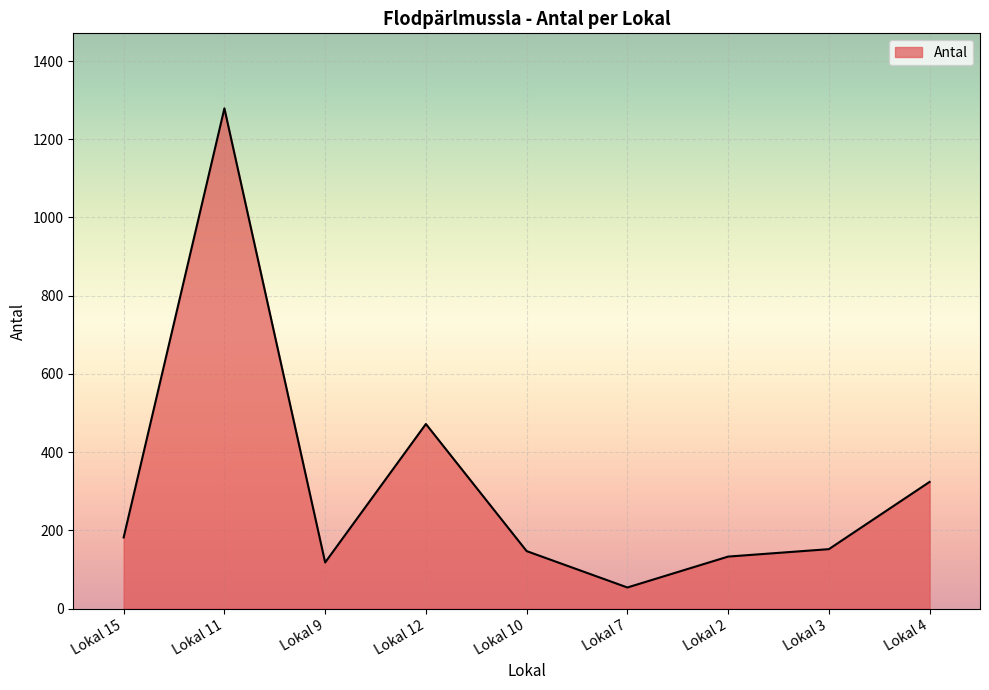

What is the change in value from Lokal 9 to Lokal 4?

+206